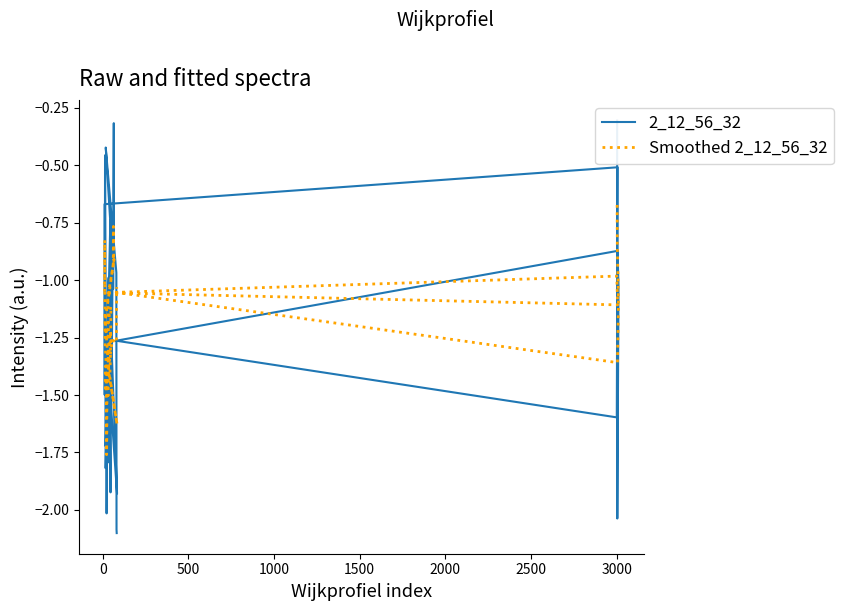

True or false: 2_12_56_32 and Smoothed 2_12_56_32 cross at least once.

True